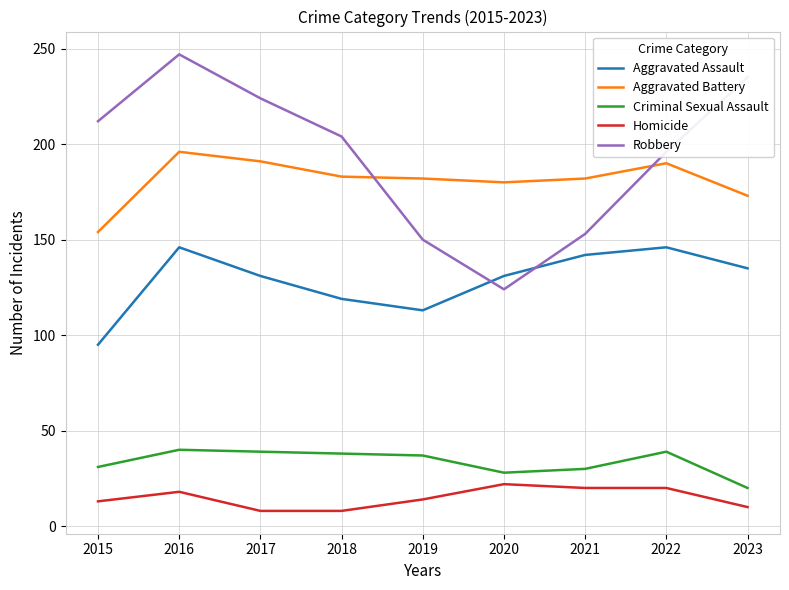

The Aggravated Assault series shows 135 at 2023. True or false?

True